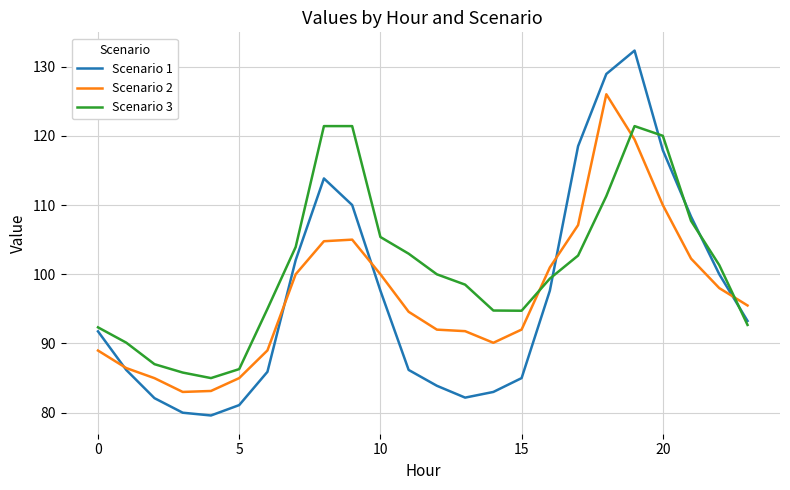

Which series has the largest total across all categories?

Scenario 3